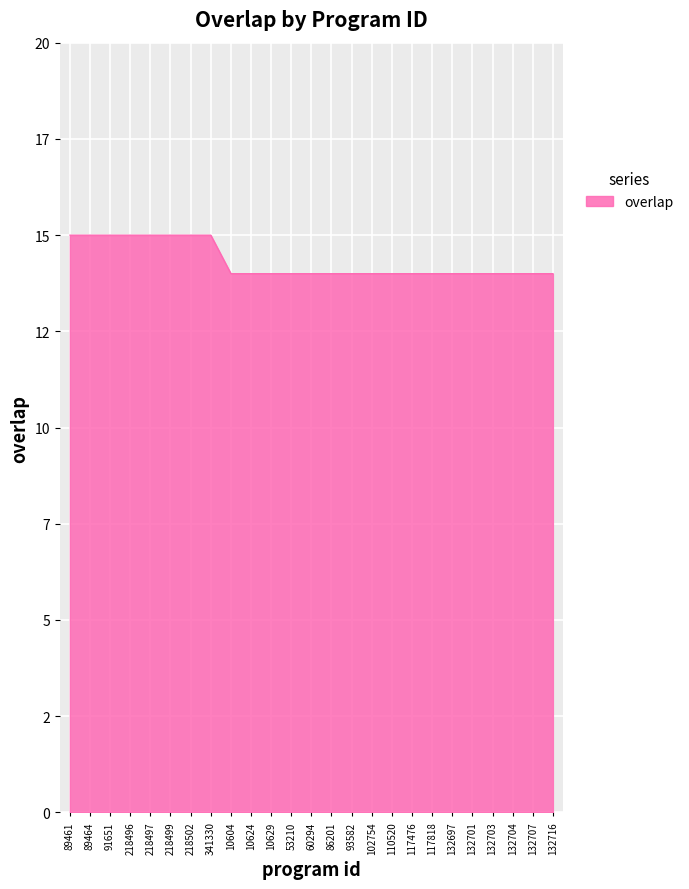

What is the difference between the maximum and minimum values?

1